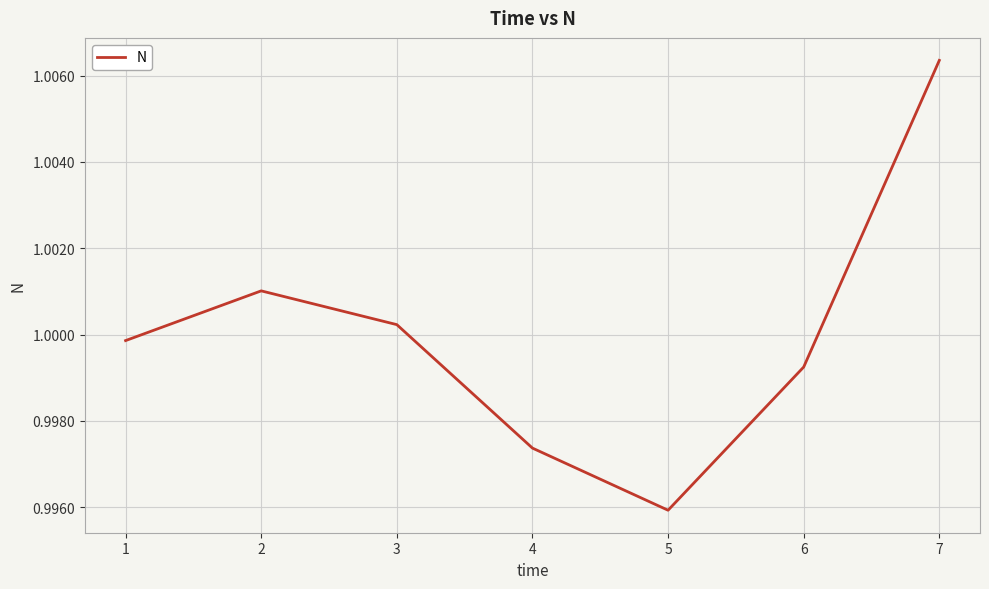

At which category does the chart reach its peak across all series?

7